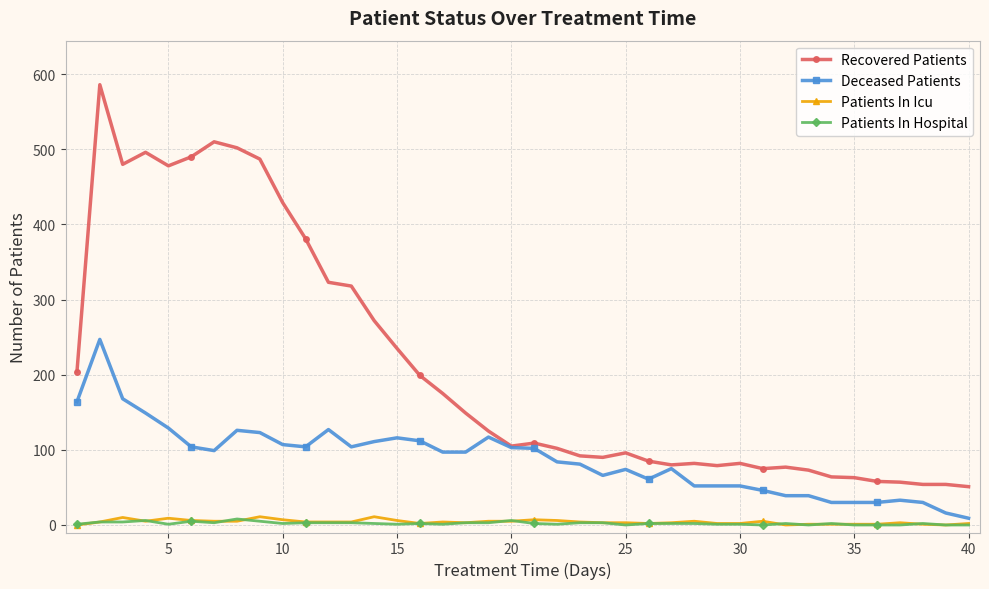

What is the maximum value shown in the chart?

586